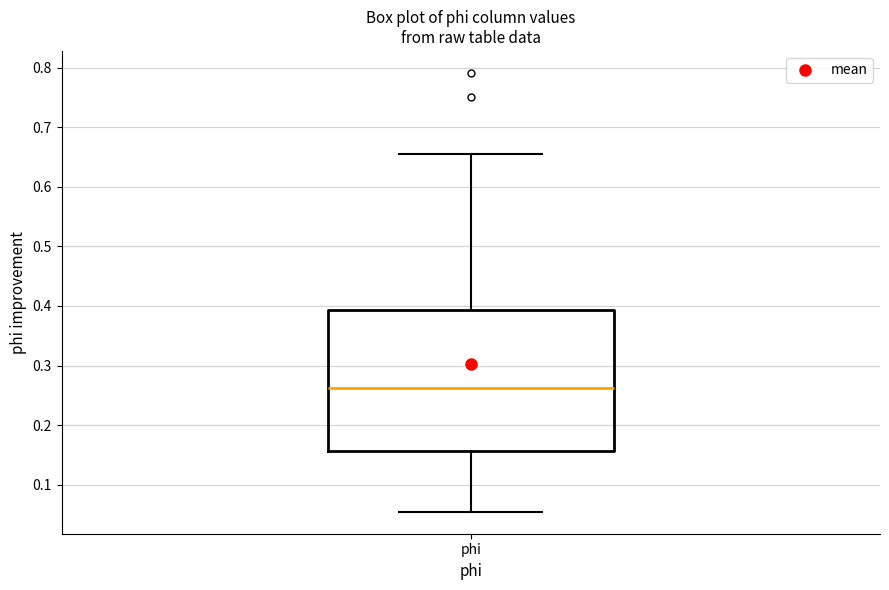

Where does the lower whisker of the box for phi end on the y-axis? The values are not printed on the chart, so give them approximately, as read against the axis.

0.05